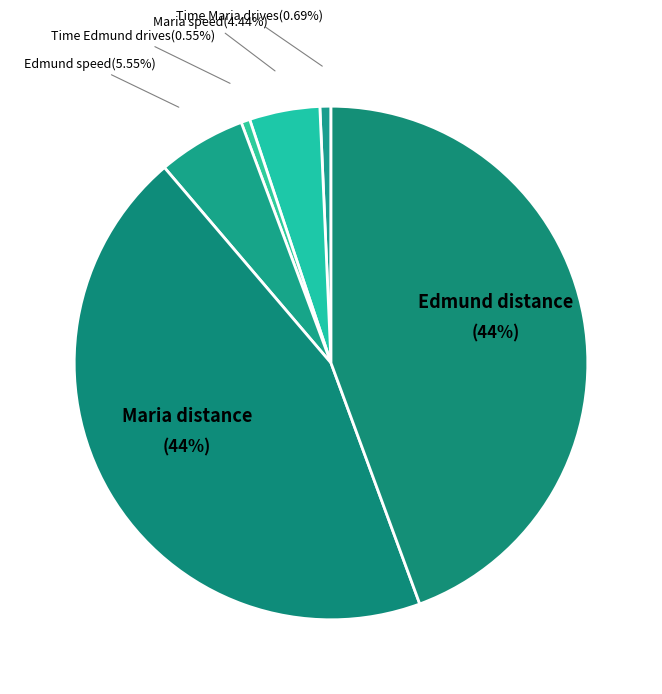

Is there a majority slice in this chart?

No